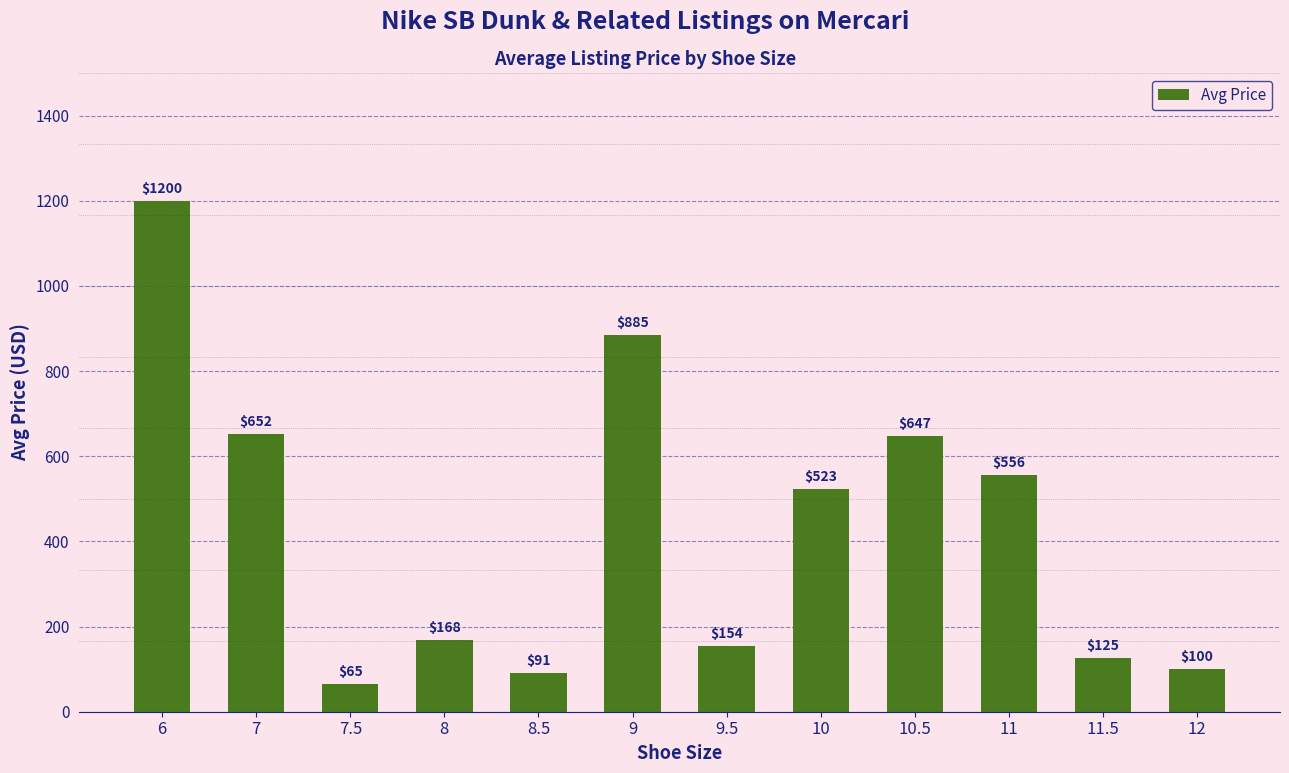

What is the label of the 1st bar from the right?

12